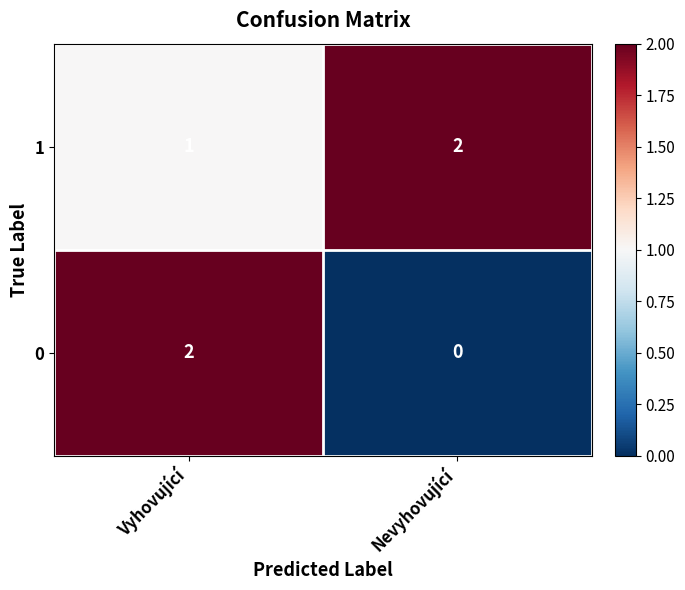

What is the total value across all series at Vyhovující?

3